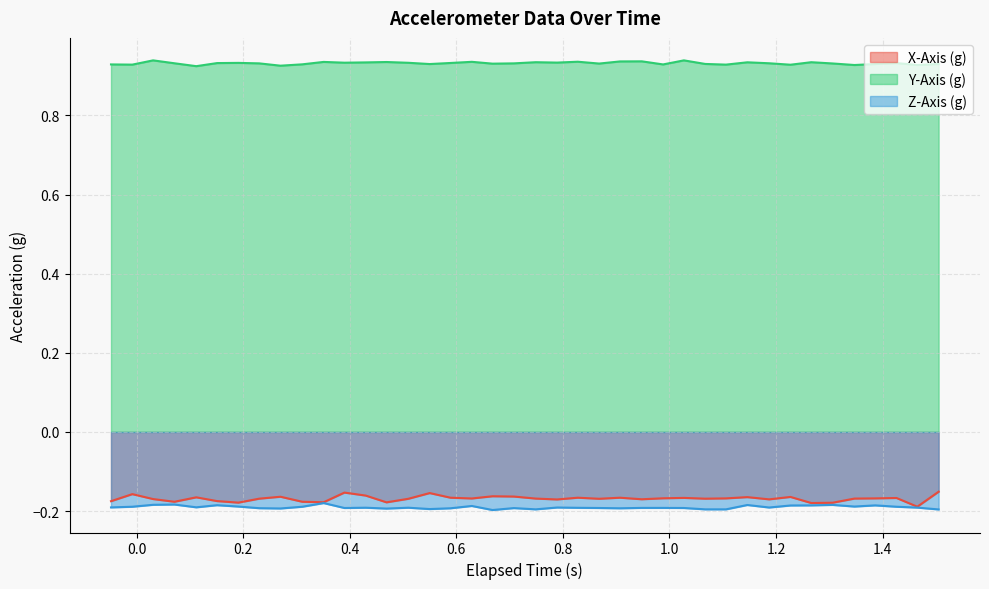

Which series has the largest total across all categories?

Y-Axis (g)